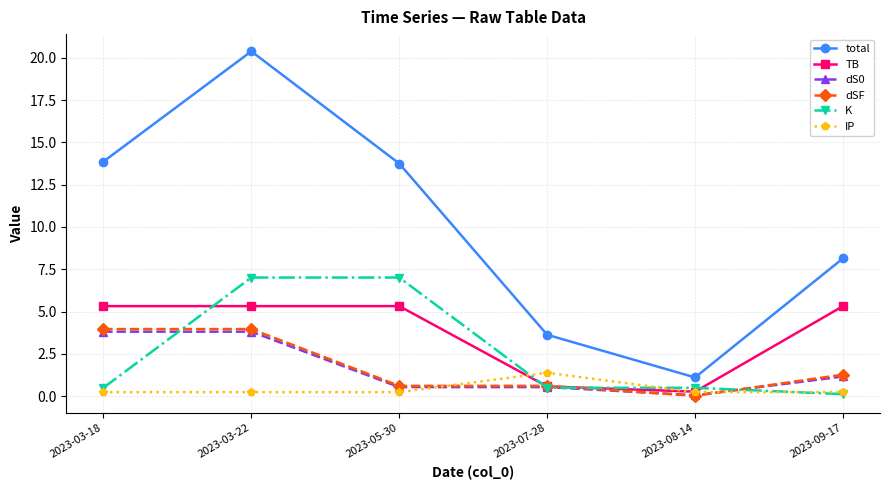

Which series changed the most between 2023-03-18 and 2023-05-30?

K